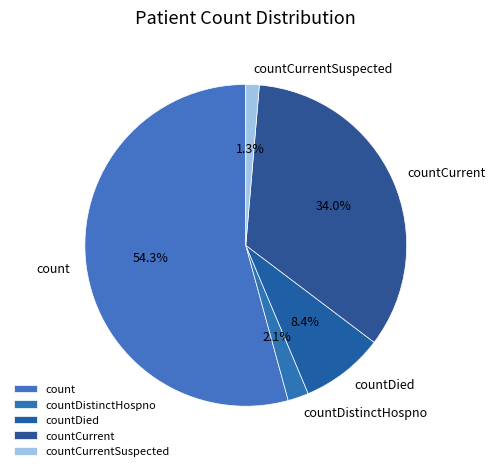

Does count account for over 50% of the chart?

Yes